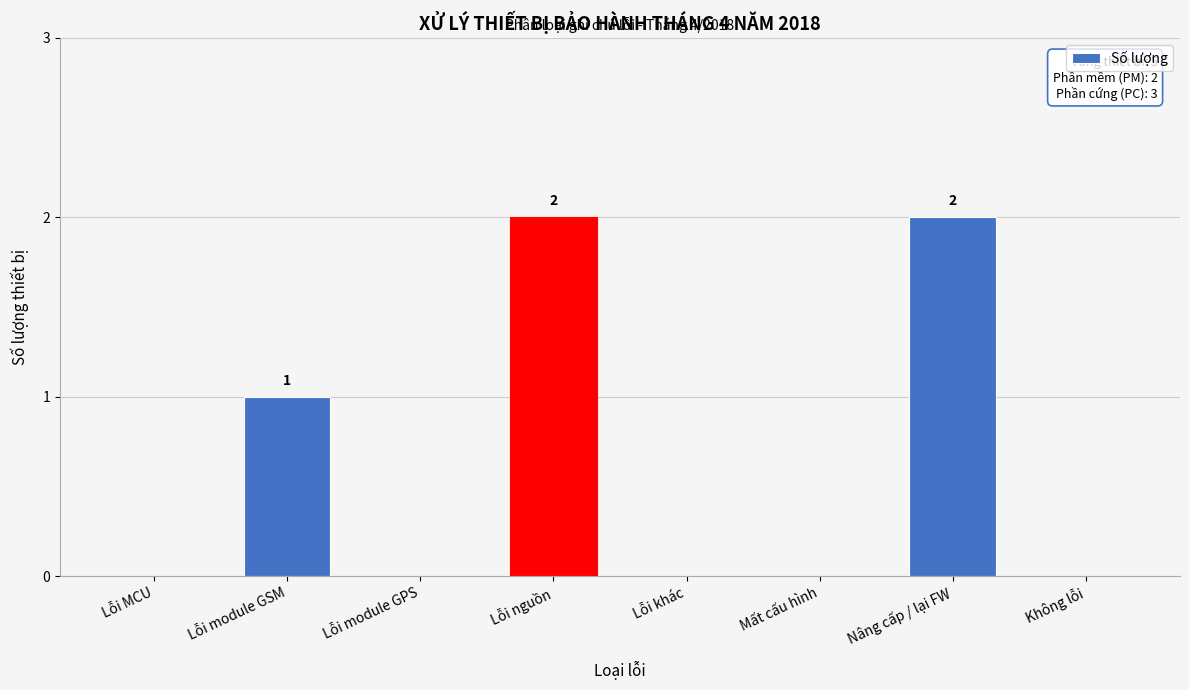

Reading left to right, list all the values displayed in this chart.

Lỗi MCU=0	Lỗi module GSM=1	Lỗi module GPS=0	Lỗi nguồn=2	Lỗi khác=0	Mất cấu hình=0	Nâng cấp / lại FW=2	Không lỗi=0